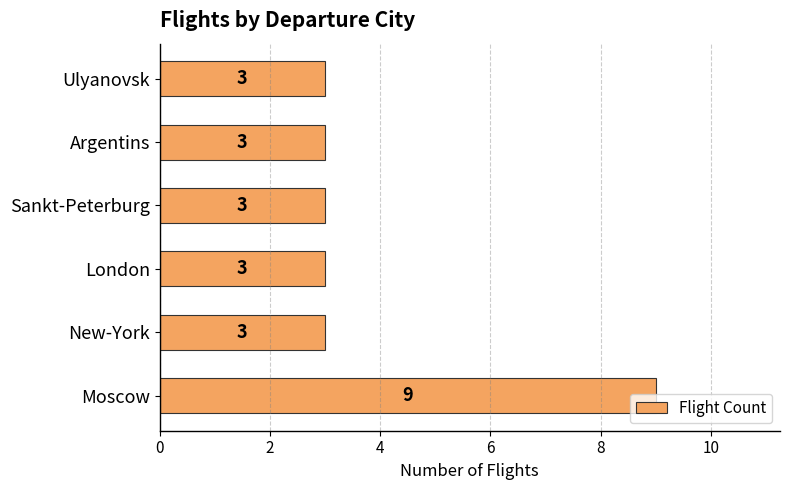

True or false: the data shows 4 at Argentins.

False